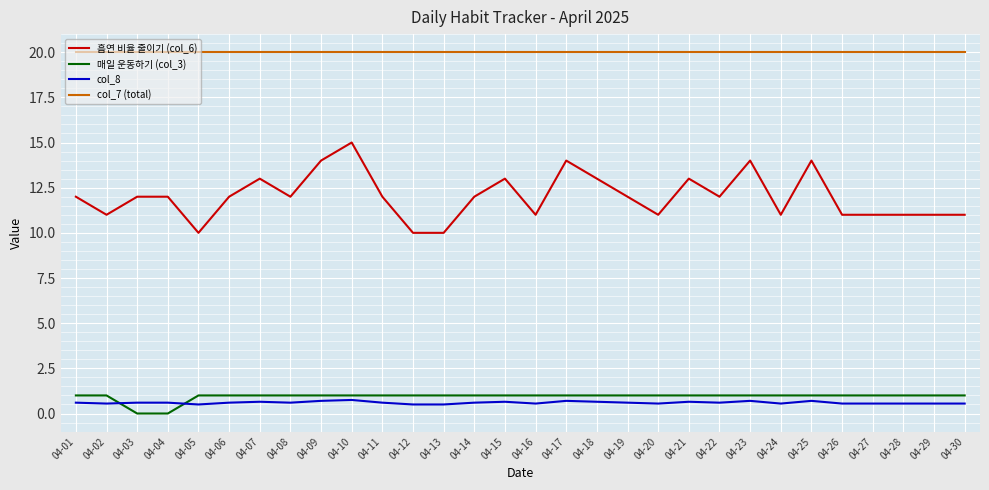

At which category does 흡연 비율 줄이기 (col_6) reach its first local valley?

04-02